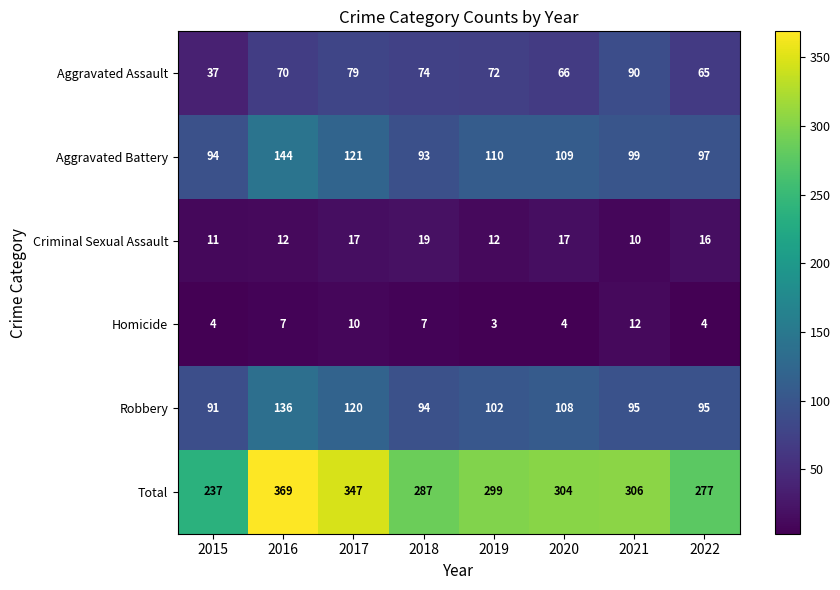

List the series in order of their peak value, lowest first.

Homicide, Criminal Sexual Assault, Aggravated Assault, Robbery, Aggravated Battery, Total